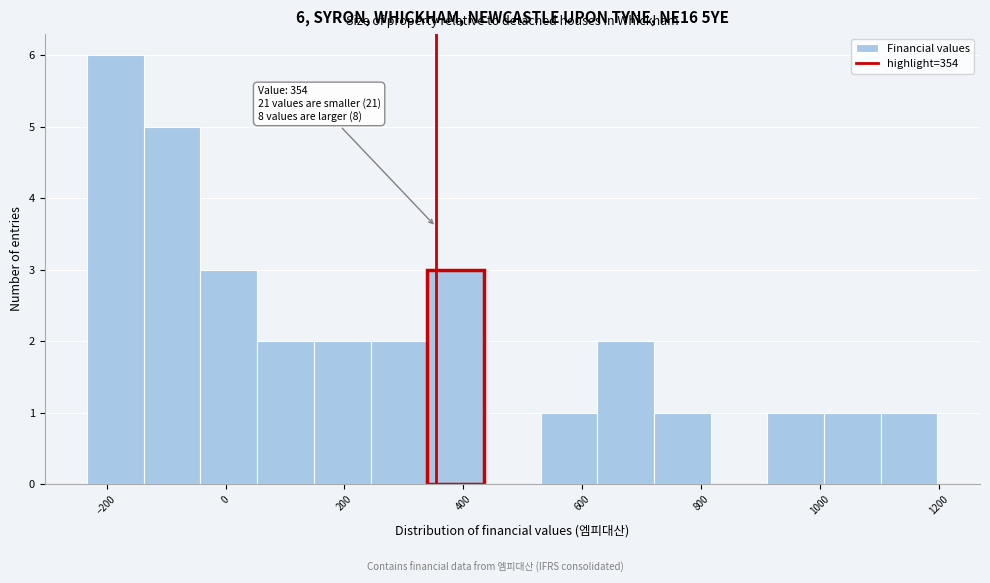

Which range on the x-axis has the tallest bar?

-240 to -140